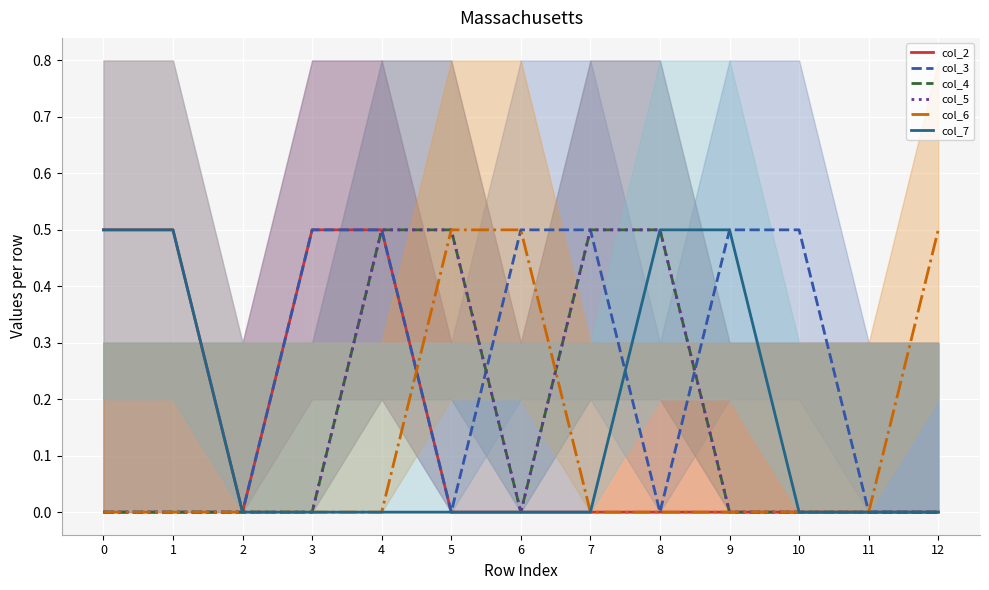

At which category is the sum across all series the highest?

4